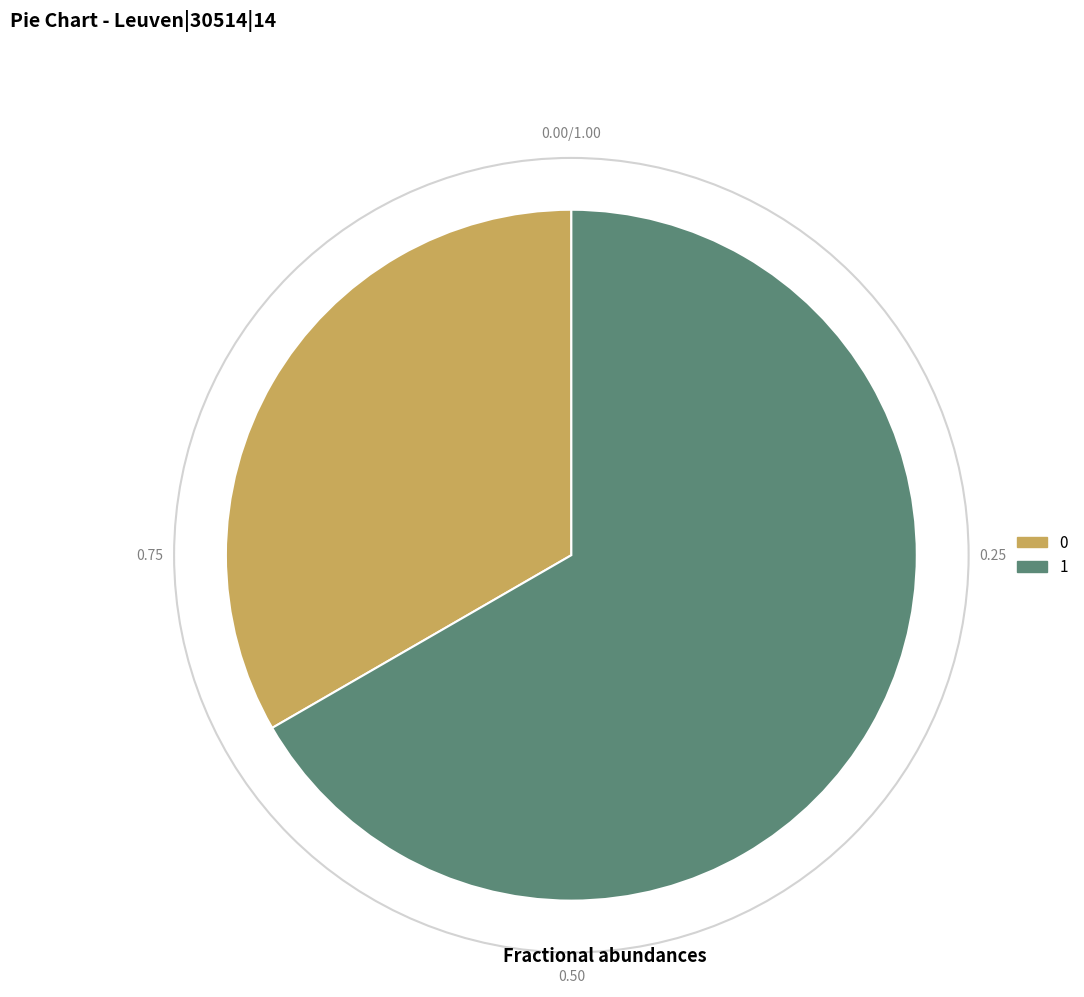

What is the ratio of the value at 1 to the value at 0?

2.0